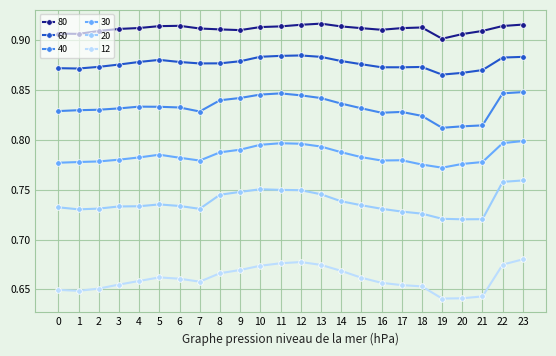

True or false: 30 and 40 intersect in this chart.

False